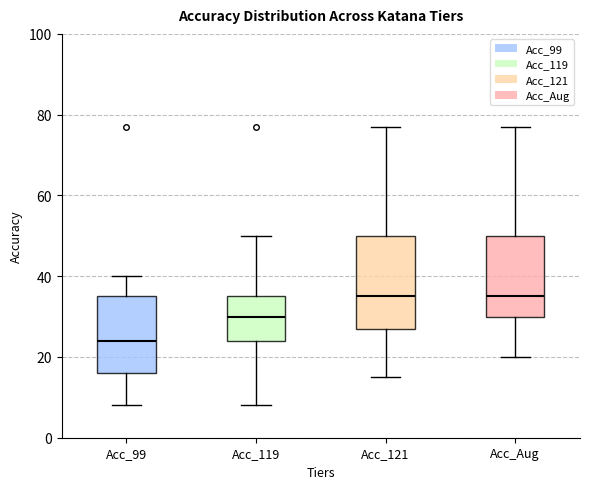

Reading left to right, read every box against the y-axis: the position of its median line, the range the box covers, and the ends of its whiskers. The values are not printed on the chart, so give them approximately, as read against the axis.

Acc_99: median 24, box 16 to 36, whiskers 8 to 40
Acc_119: median 30, box 24 to 36, whiskers 8 to 50
Acc_121: median 36, box 28 to 50, whiskers 16 to 78
Acc_Aug: median 36, box 30 to 50, whiskers 20 to 78